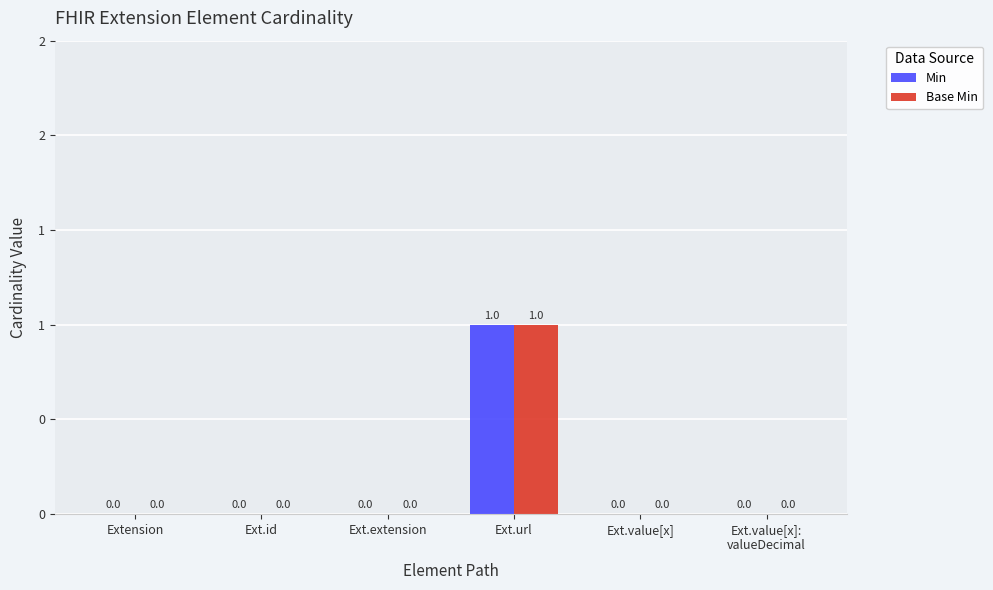

What are all the series names shown in the legend?

Min, Base Min